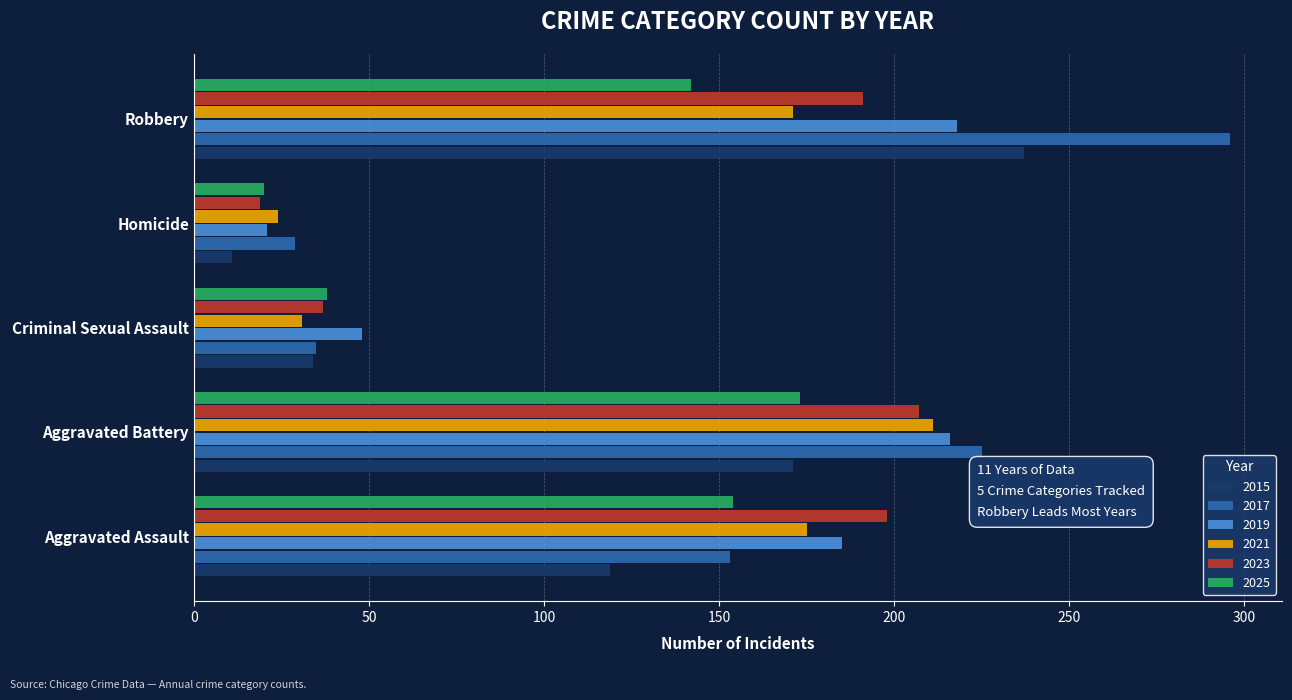

At which label does 2021 reach its peak?

Aggravated Battery